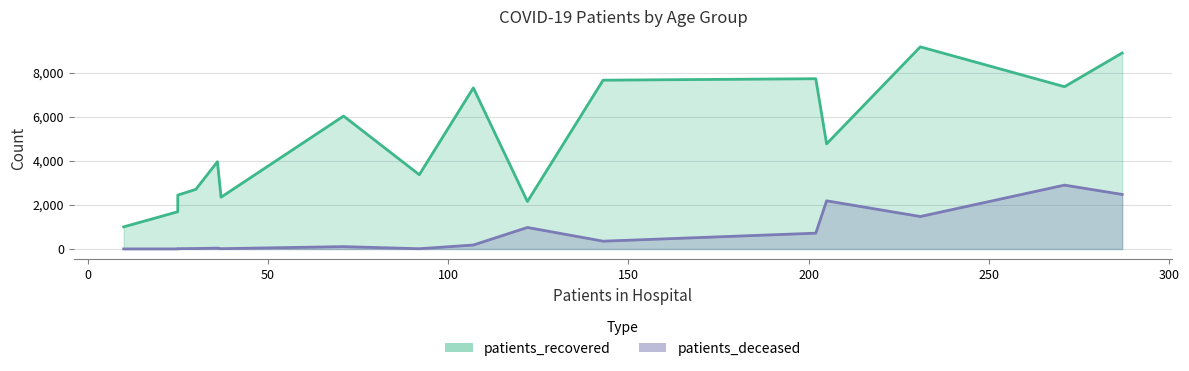

How many interior local peaks does the patients_recovered series have?

5